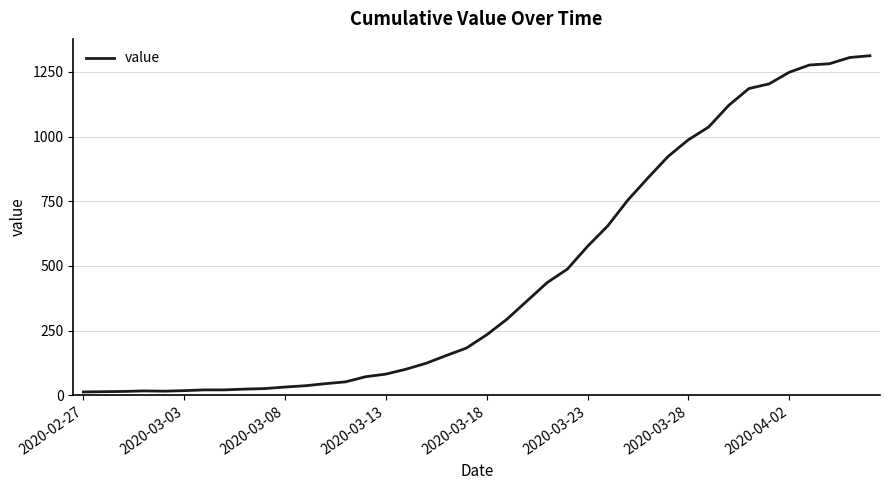

How many lines are shown in the chart?

1